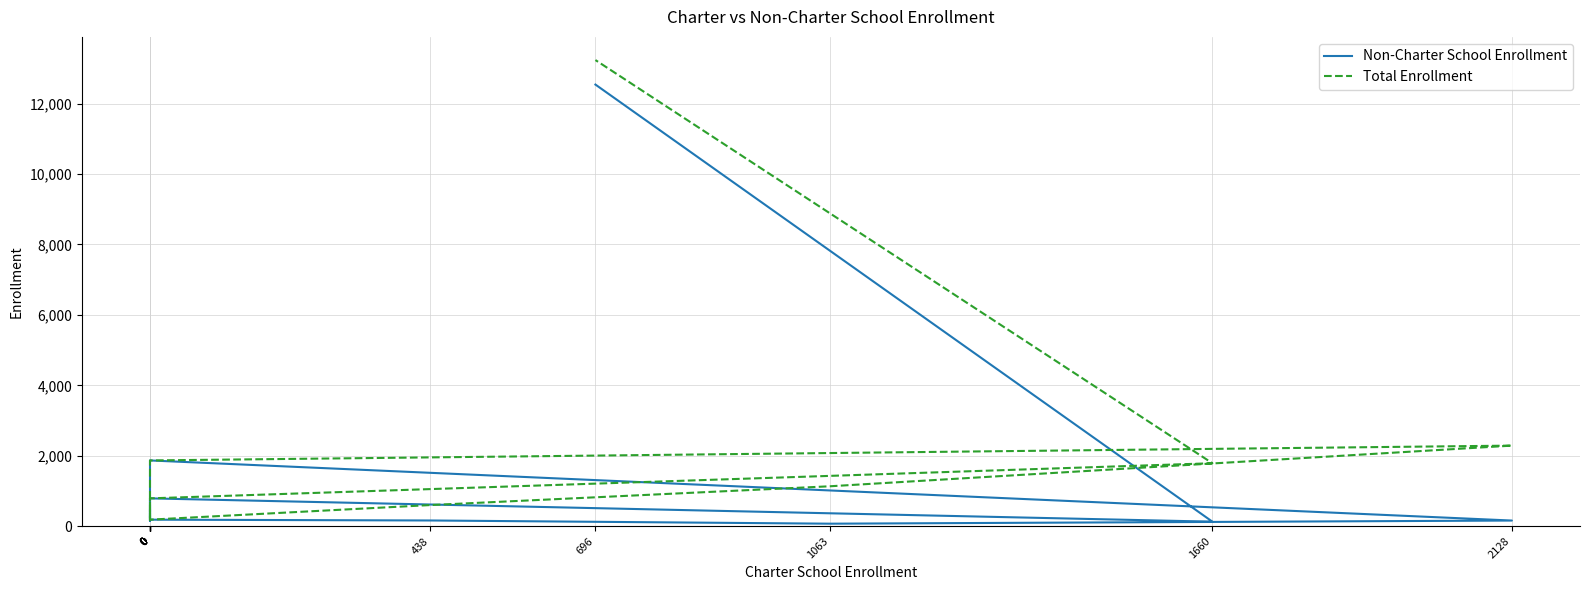

At 0, list the series in order from largest to smallest.

Non-Charter School Enrollment, Total Enrollment